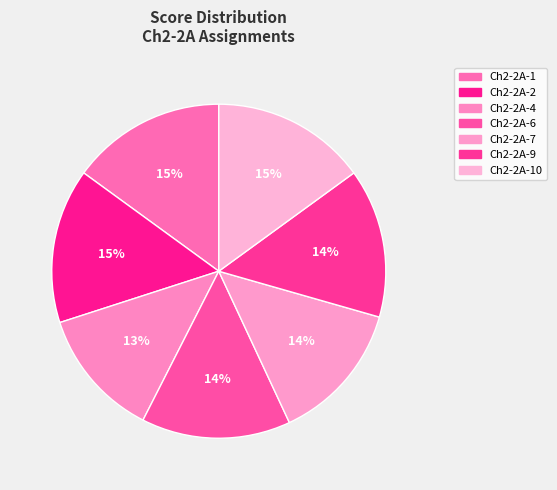

How many slices are in this pie chart?

7